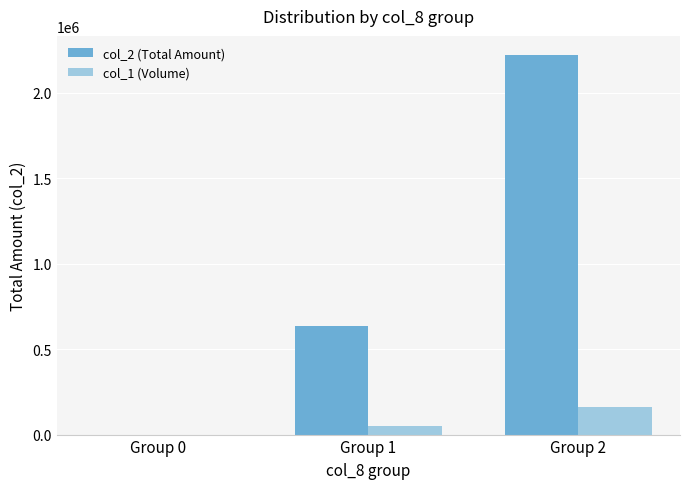

Where is col_1 (Volume) nearest to the value 80000?

Group 1